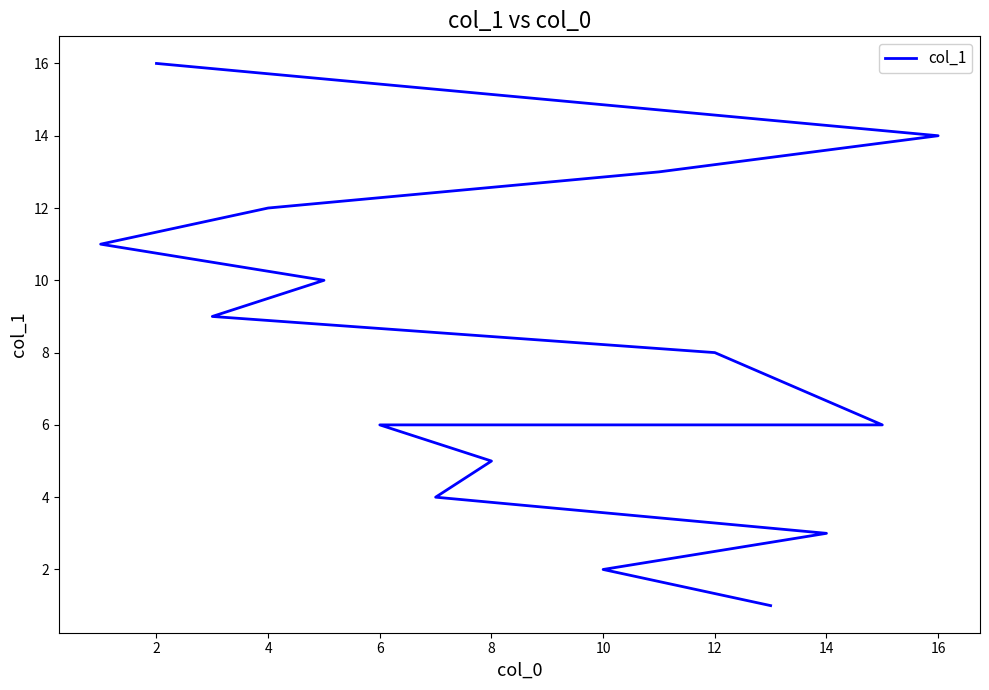

The chart shows a value of 5 at 2. True or false?

False